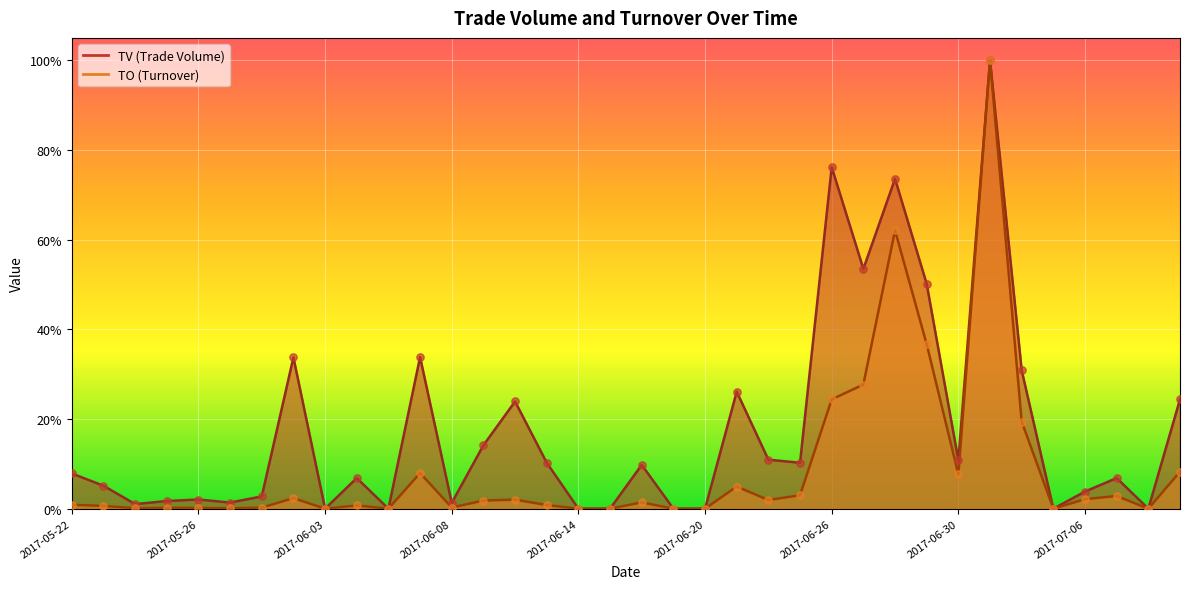

Is the value of TO at 2017-06-12 greater than the value of TV at 2017-07-03?

No